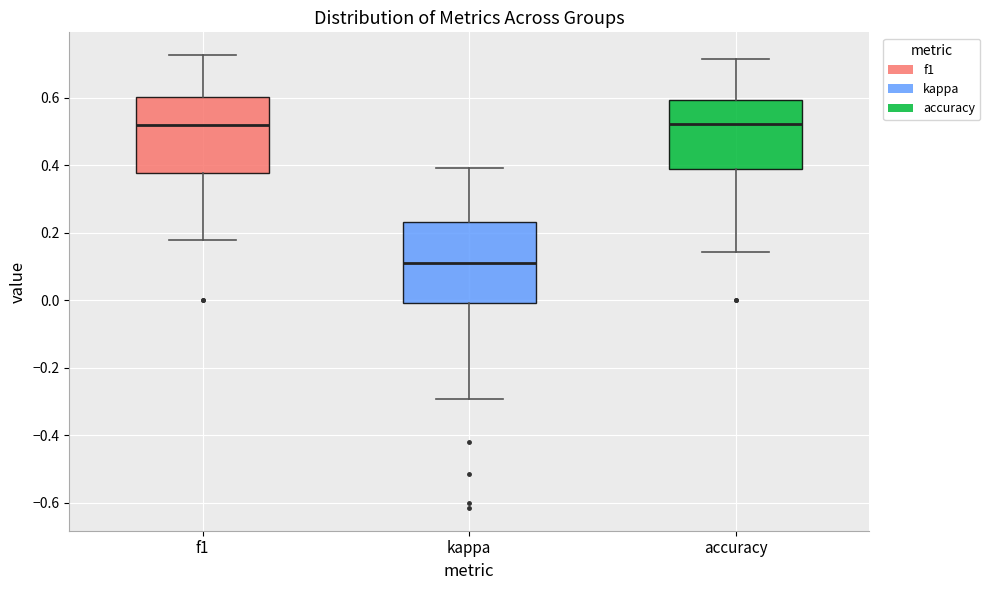

Where does the median line of the box for accuracy sit on the y-axis? The values are not printed on the chart, so give them approximately, as read against the axis.

0.52